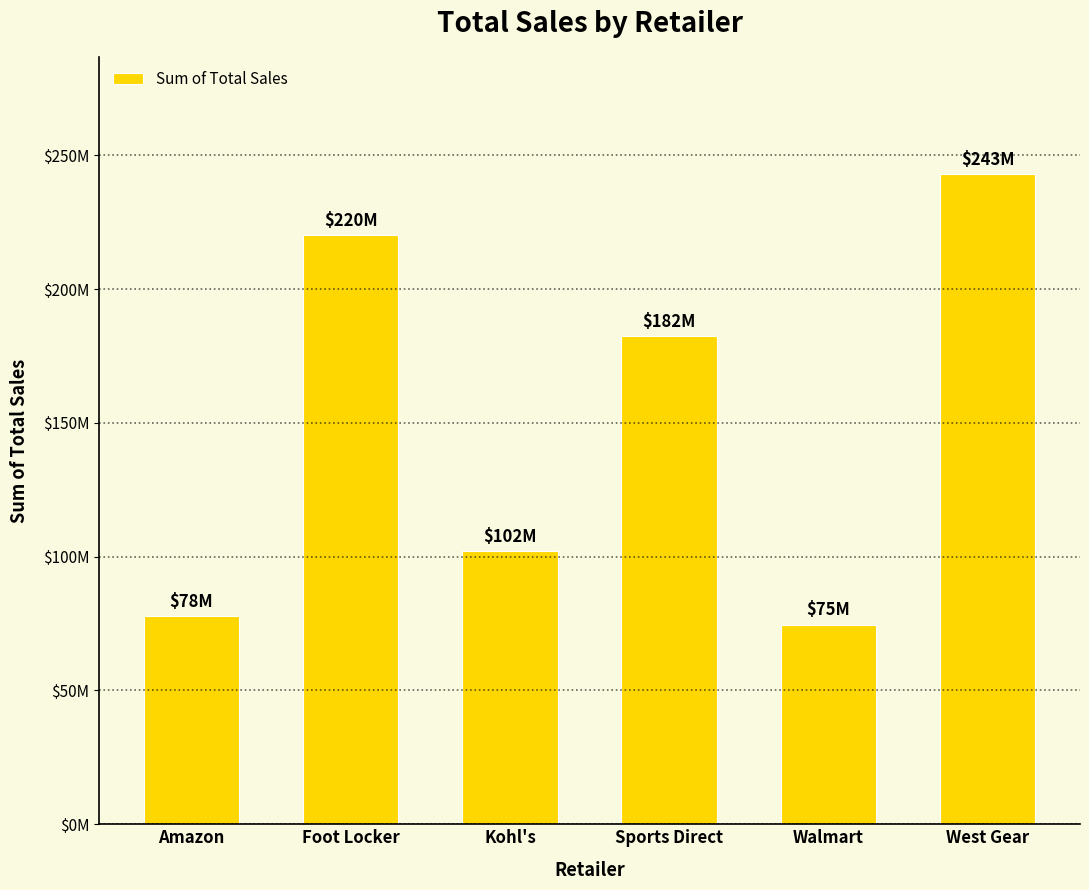

True or false: the data shows 368428367 at Foot Locker.

False